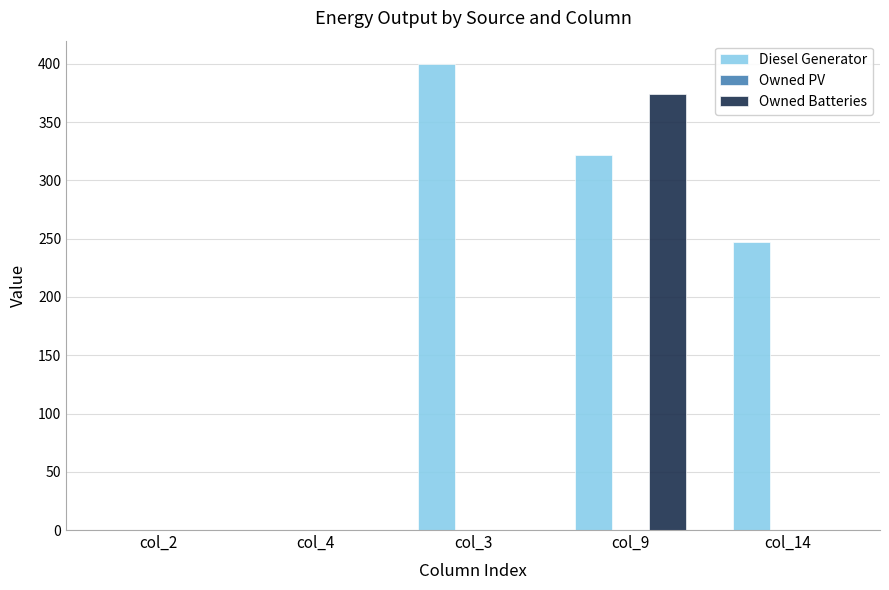

Which series has the largest total across all categories?

Diesel Generator